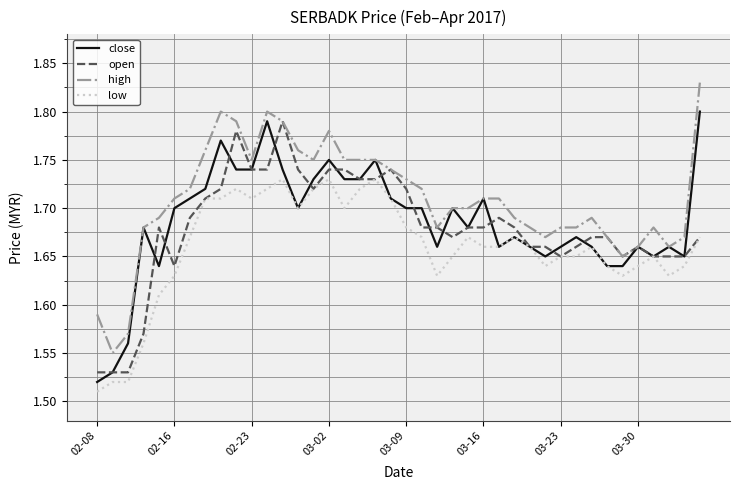

Which series has the largest total across all categories?

high